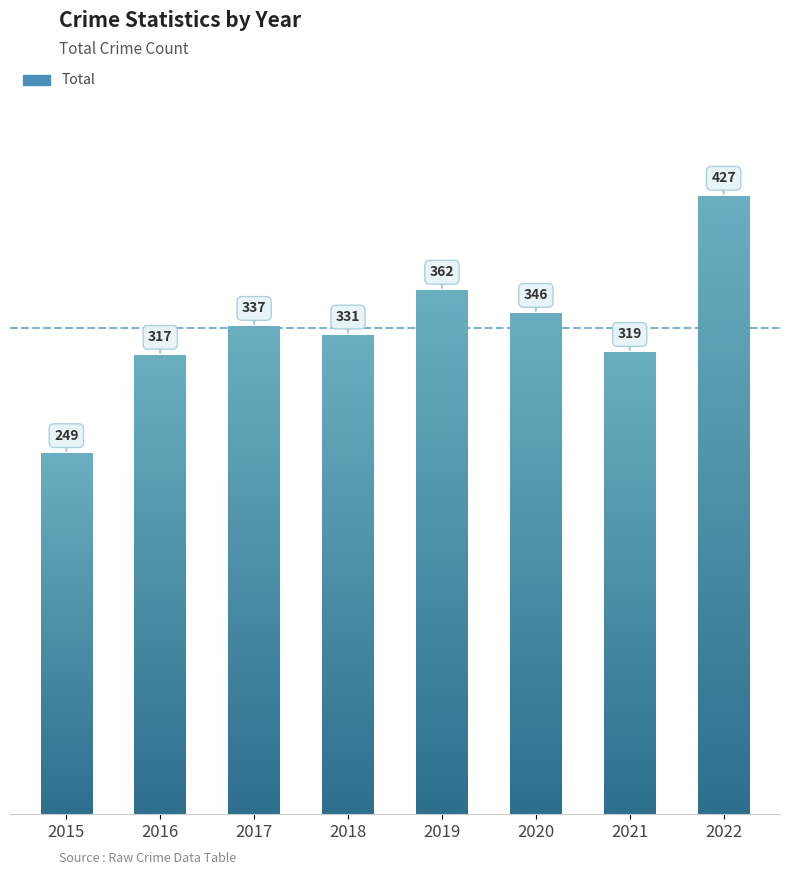

At which label does the data first exceed 337?

2019